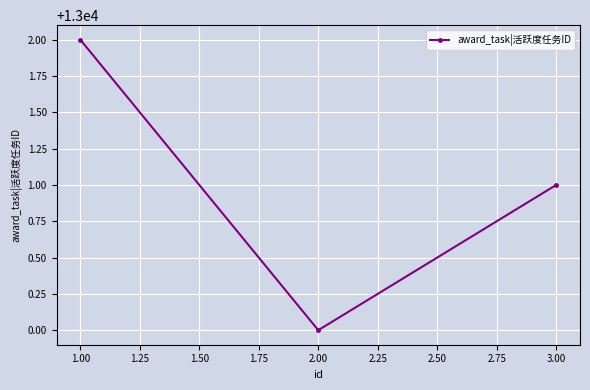

What is the sum of all values?

39003